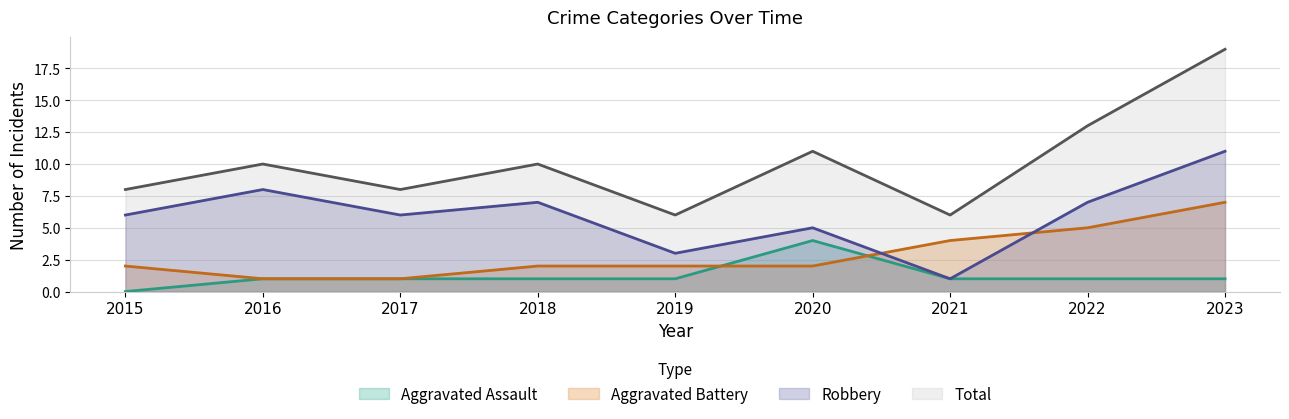

Where is Robbery nearest to the value 6?

2015